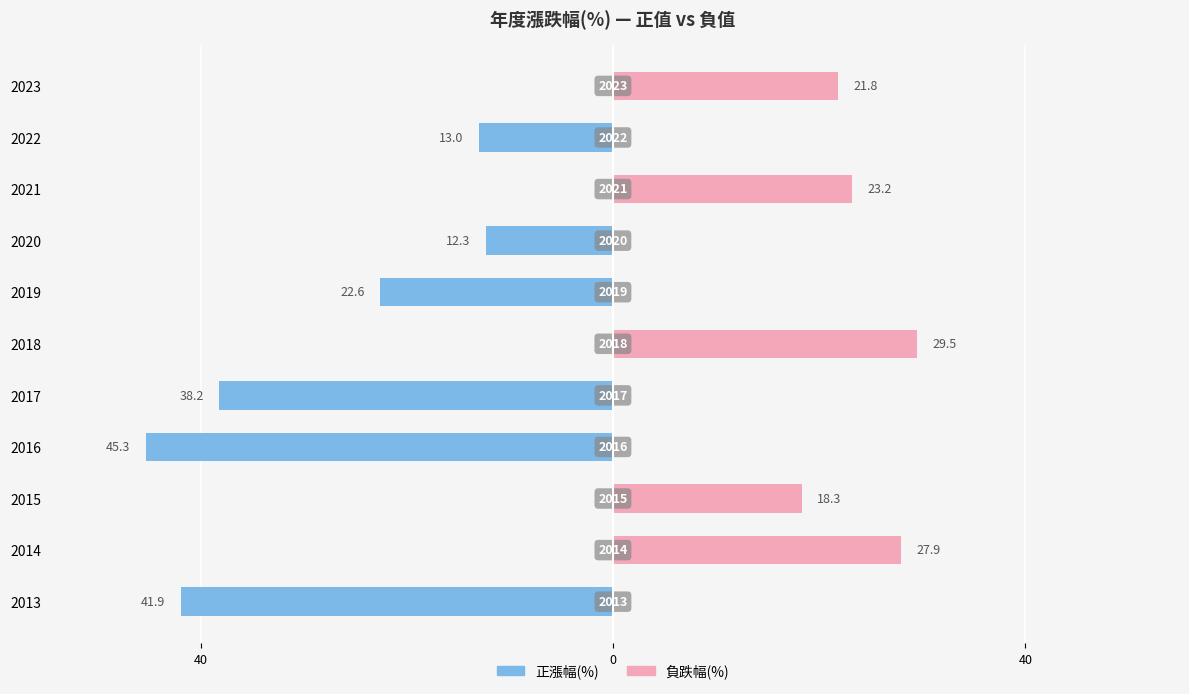

How many distinct data groups are displayed?

2